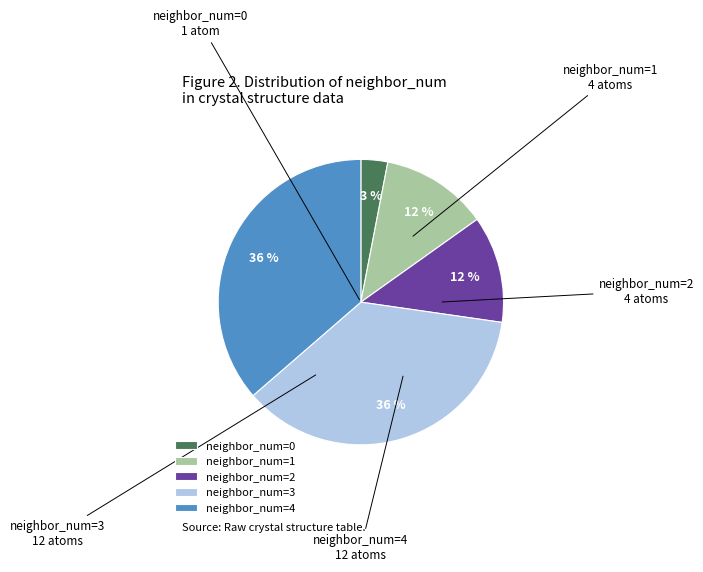

To the nearest percent, what percentage of the pie is neighbor_num=1?

12%